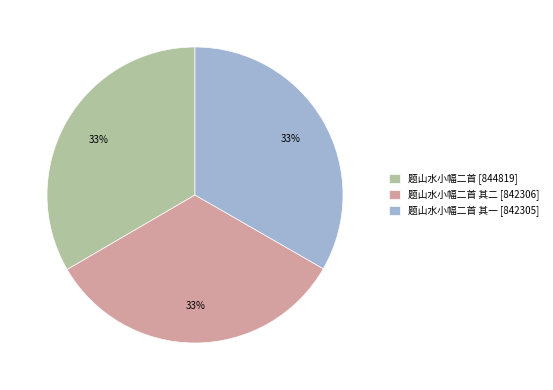

How many slices are in this pie chart?

3